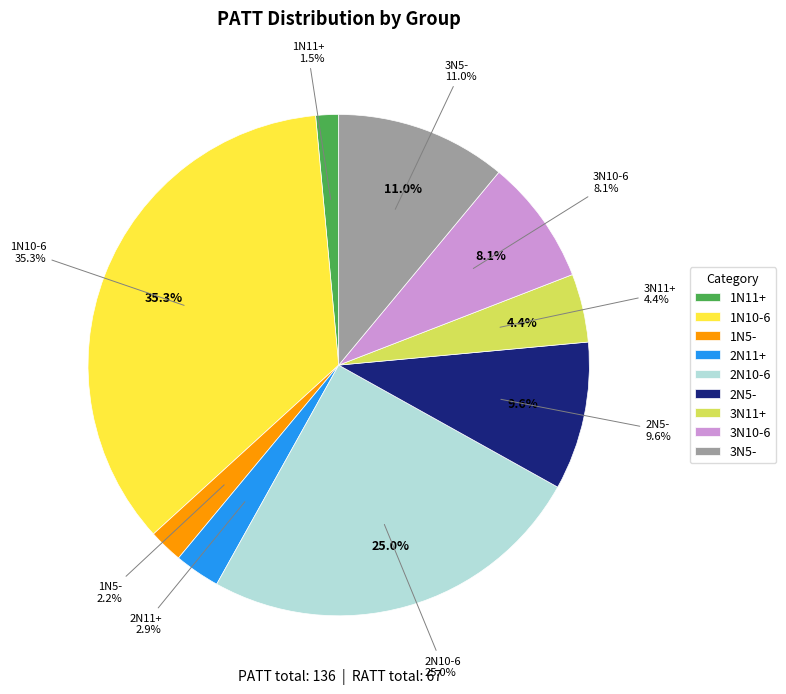

Does 3N10-6 represent more than half of the total?

No